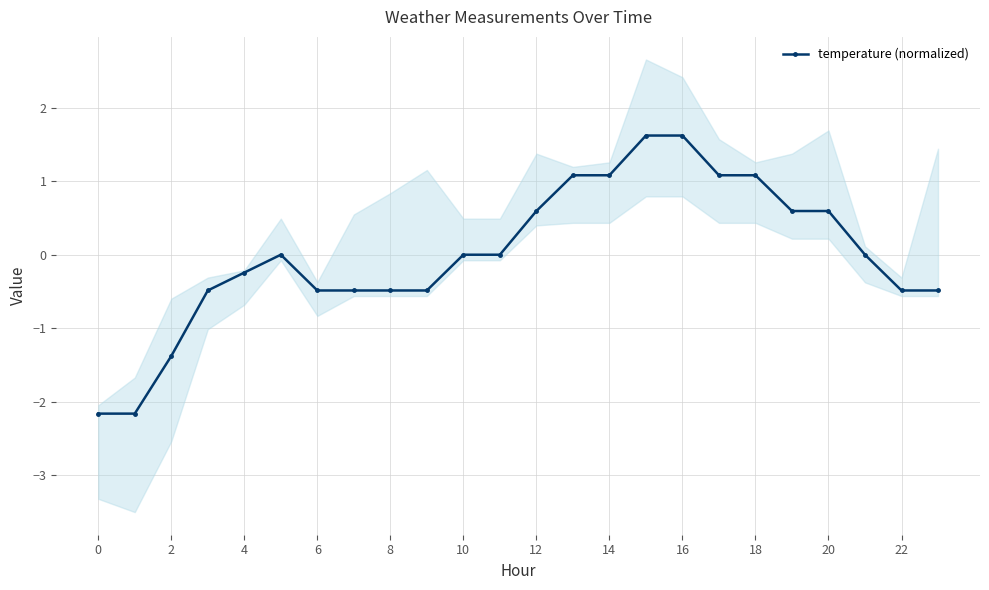

Reading left to right, extract all data points from this chart.

-2.2	-2.2	-1.4	-0.5	-0.2	0.0	-0.5	-0.5	-0.5	-0.5	0.0	0.0	0.6	1.1	1.1	1.6	1.6	1.1	1.1	0.6	0.6	0.0	-0.5	-0.5